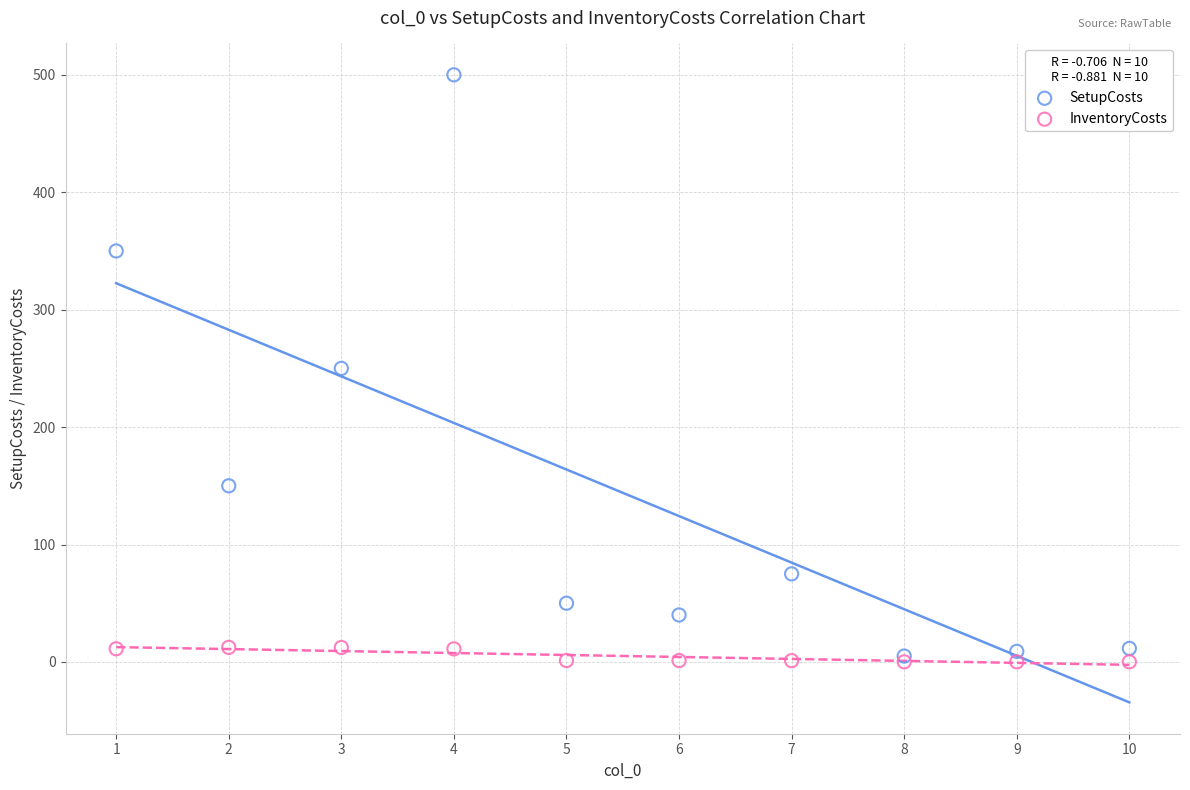

What are all the series names shown in the legend?

SetupCosts, InventoryCosts